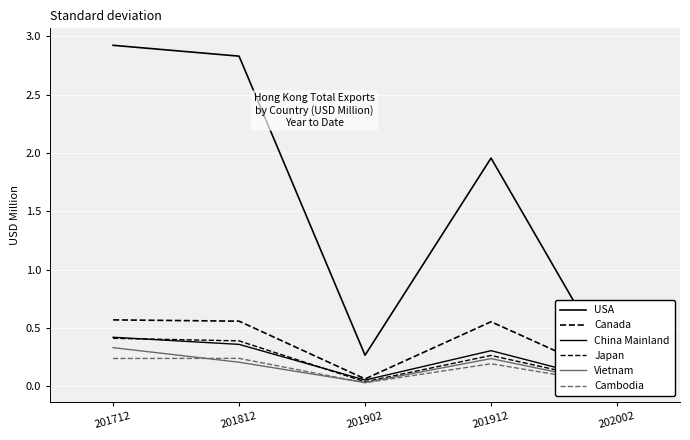

Which series has the largest range (max minus min)?

USA